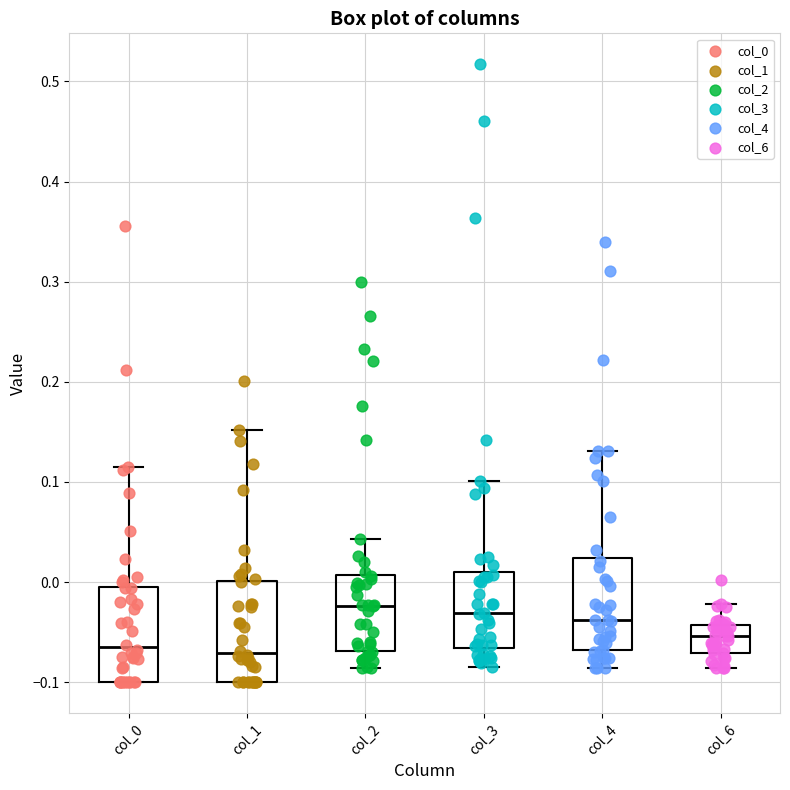

Reading left to right, read every box against the y-axis: the position of its median line, the range the box covers, and the ends of its whiskers. The values are not printed on the chart, so give them approximately, as read against the axis.

col_0: median -0.07, box -0.10 to 0.00, whiskers -0.10 to 0.12
col_1: median -0.07, box -0.10 to 0.00, whiskers -0.10 to 0.15
col_2: median -0.02, box -0.07 to 0.01, whiskers -0.09 to 0.04
col_3: median -0.03, box -0.07 to 0.01, whiskers -0.09 to 0.10
col_4: median -0.04, box -0.07 to 0.02, whiskers -0.09 to 0.13
col_6: median -0.05, box -0.07 to -0.04, whiskers -0.09 to -0.02